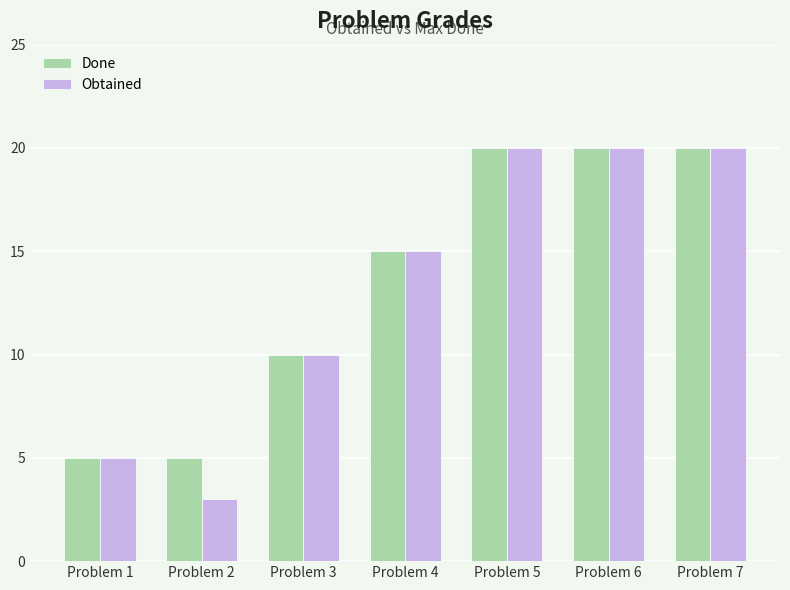

Which series has the largest total across all categories?

Done